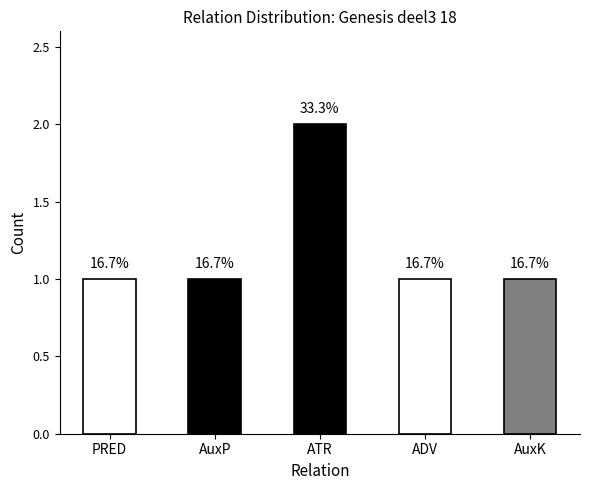

Which label corresponds to the largest value in the chart?

ATR